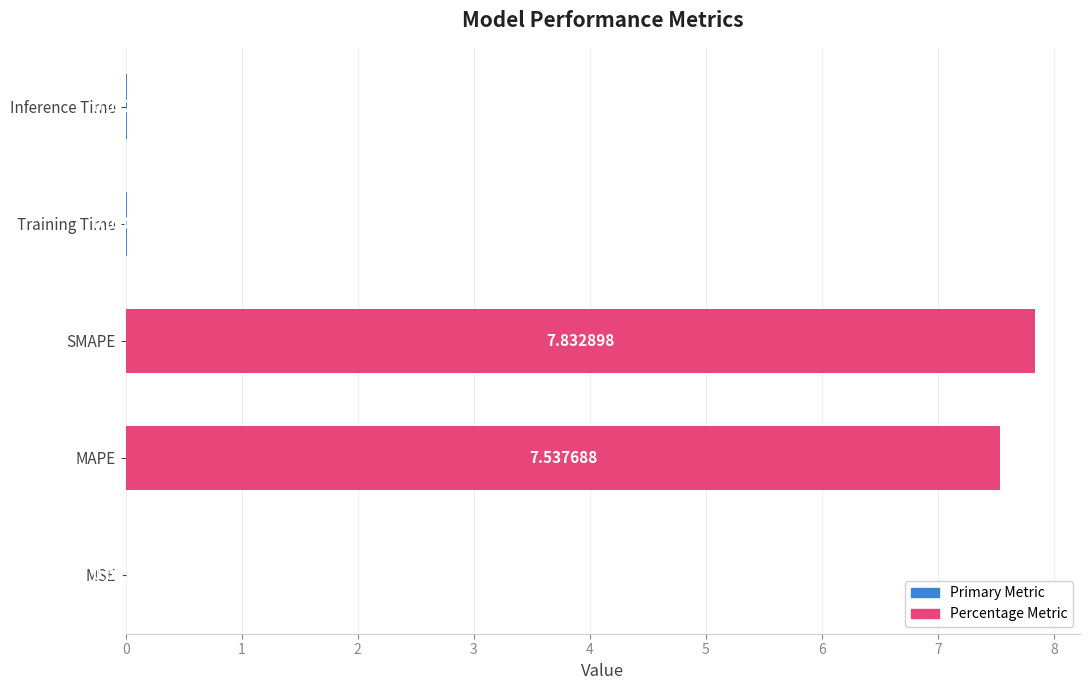

At which label is the value closest to 3?

Inference Time